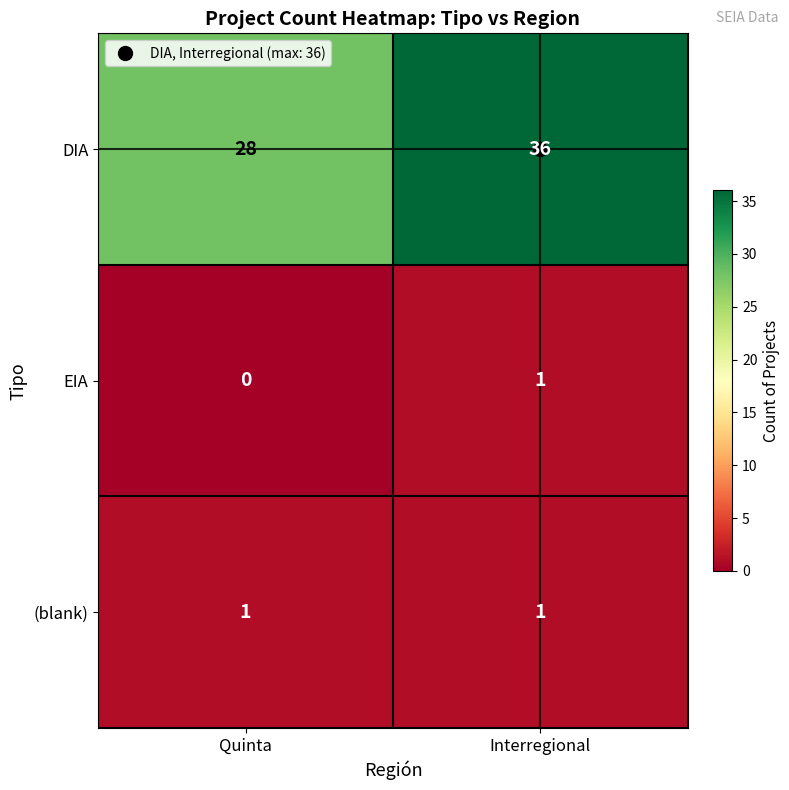

What is the sum of the DIA values at Quinta and Interregional?

64